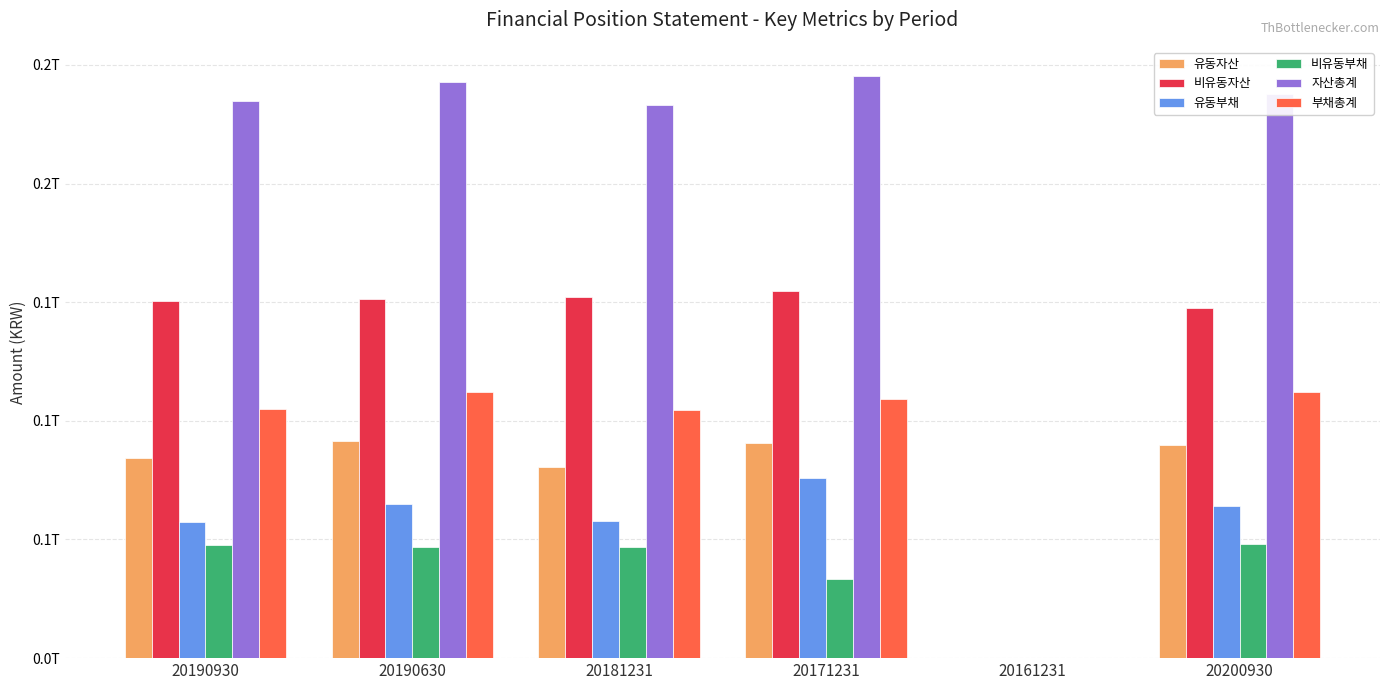

At which label does 유동자산 reach its minimum?

20161231